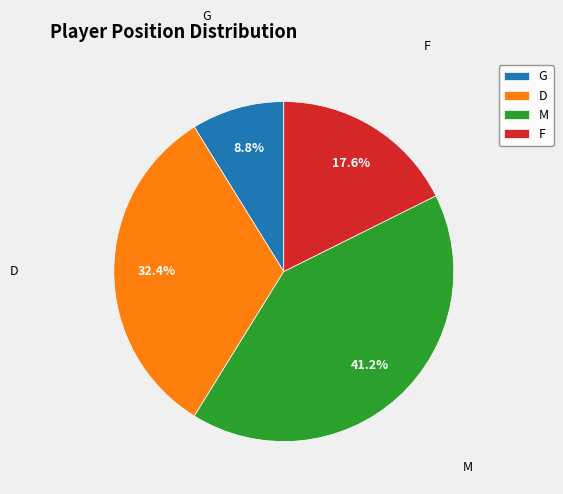

Is there any slice that represents more than half of the pie?

No